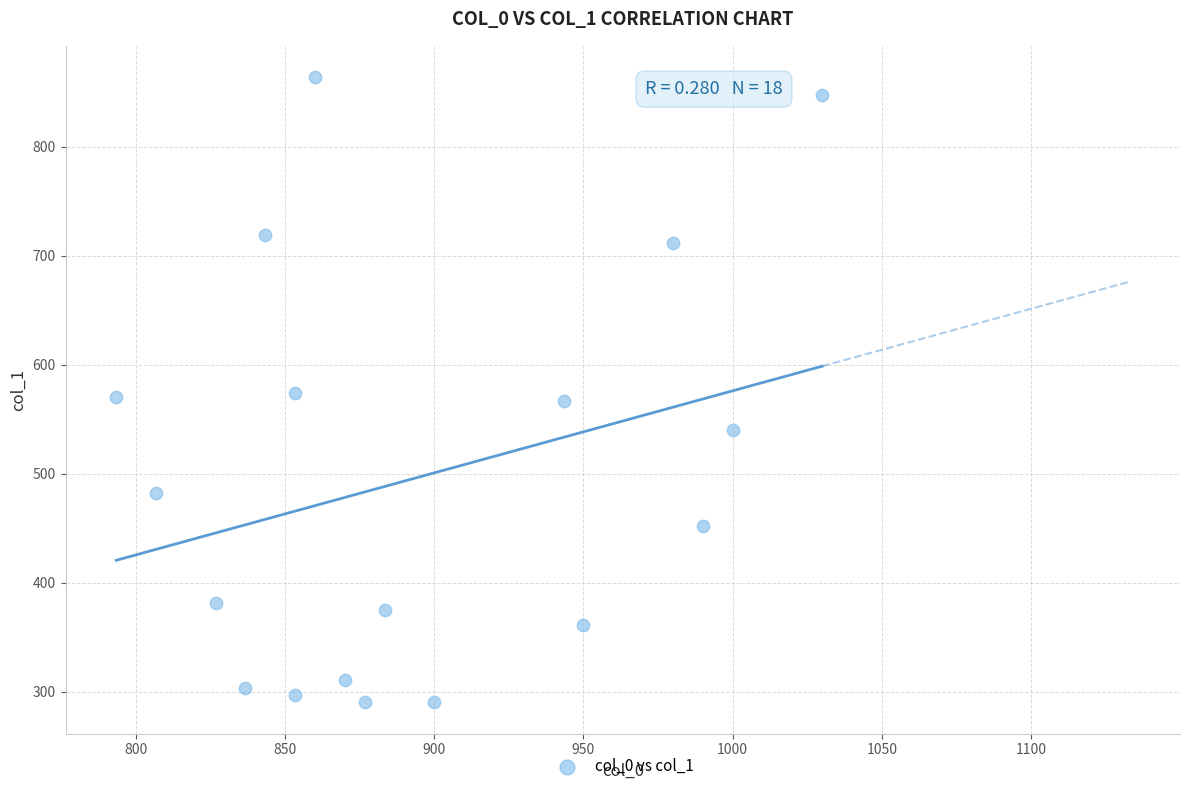

What is the range of X values (max minus min)?

236.7